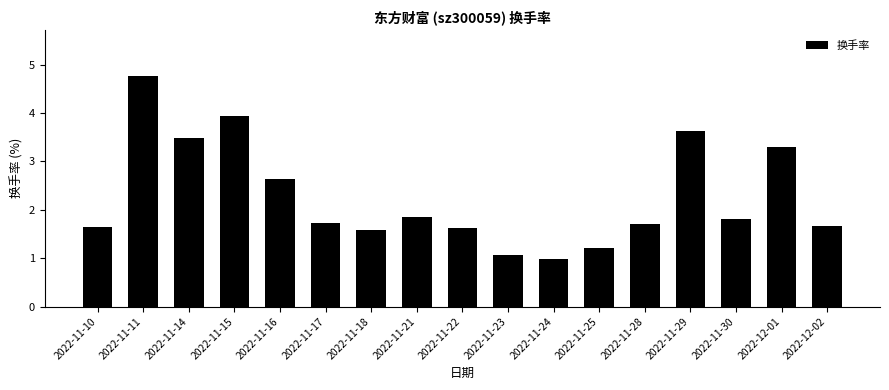

What is the label of the 9th bar from the right?

2022-11-22